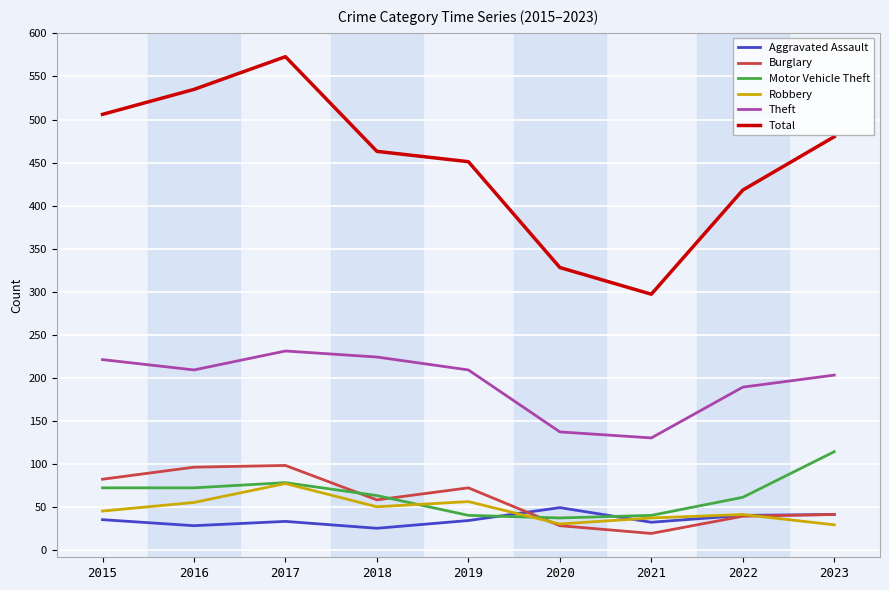

The value of Motor Vehicle Theft at 2021 is 40. True or false?

True